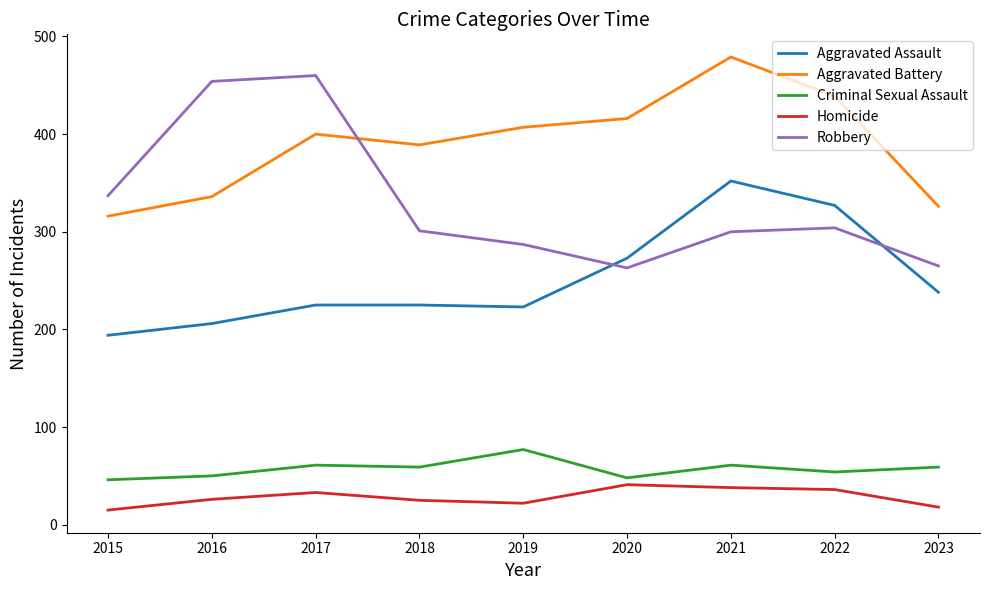

What is the highest value of the Aggravated Assault series?

352